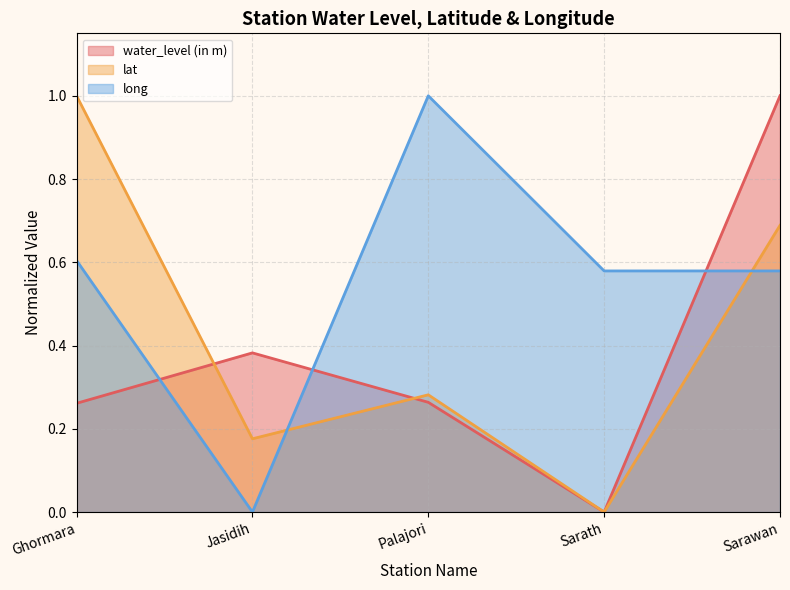

What is the average value of the long series?

0.6